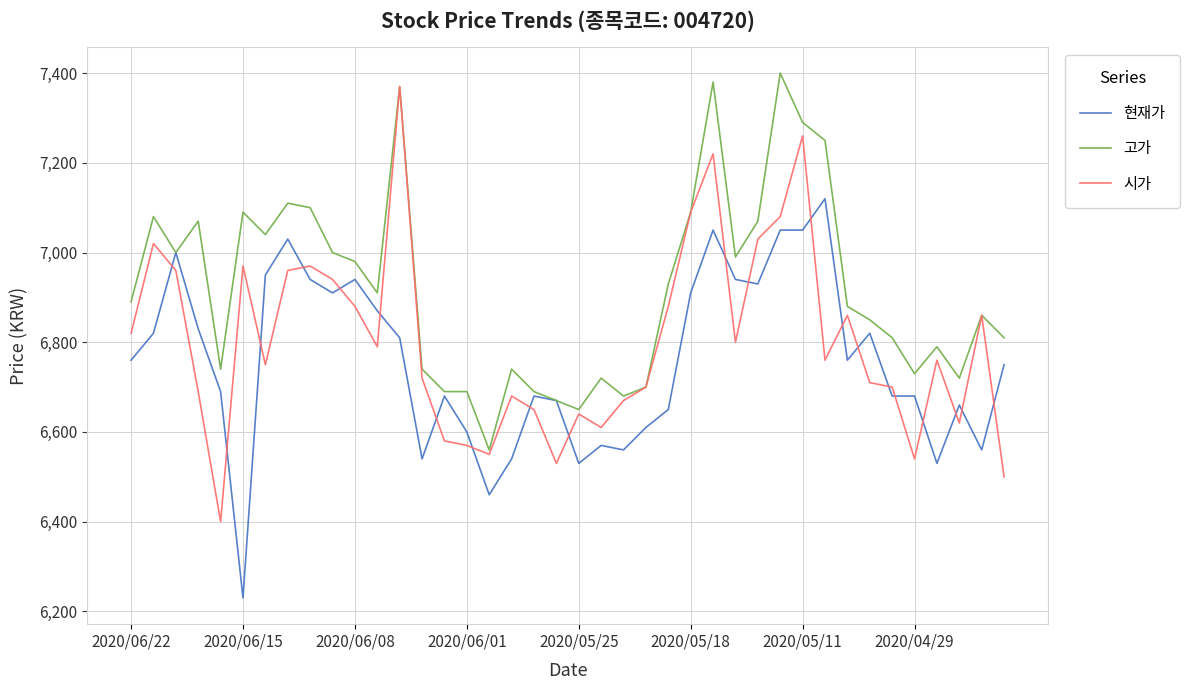

Does the chart display data point markers on the line(s)?

No